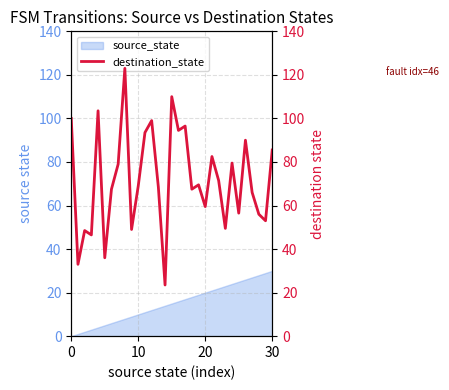

How many values exceed 69?

15